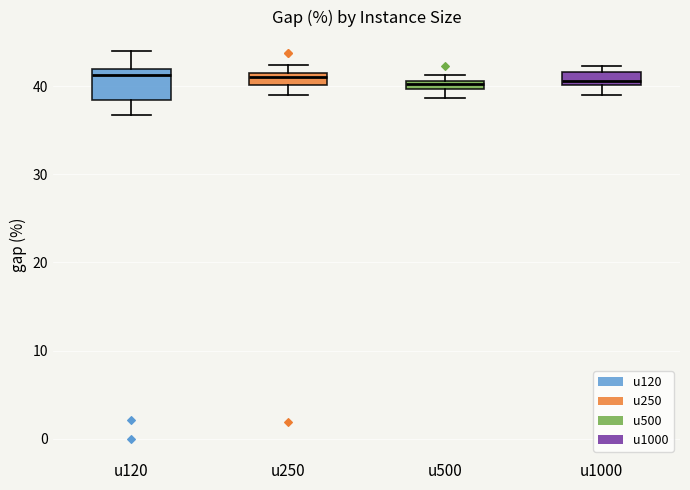

Where does the lower whisker of the box for u120 end on the y-axis? The values are not printed on the chart, so give them approximately, as read against the axis.

37